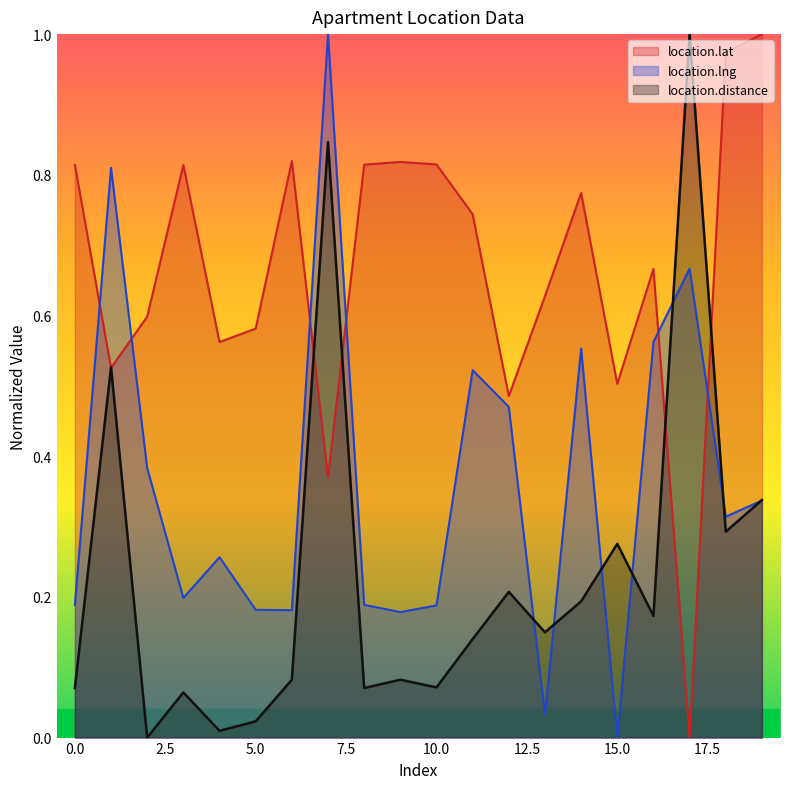

Is it true that location.lat equals 0.2 at 15.0?

False